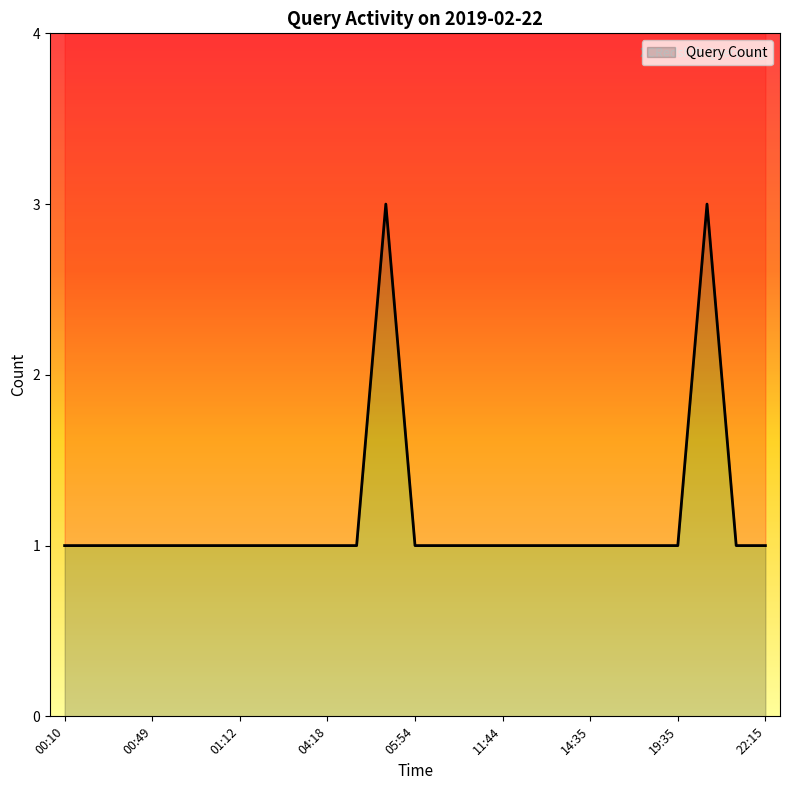

Count the values in the range 1 to 2.

23